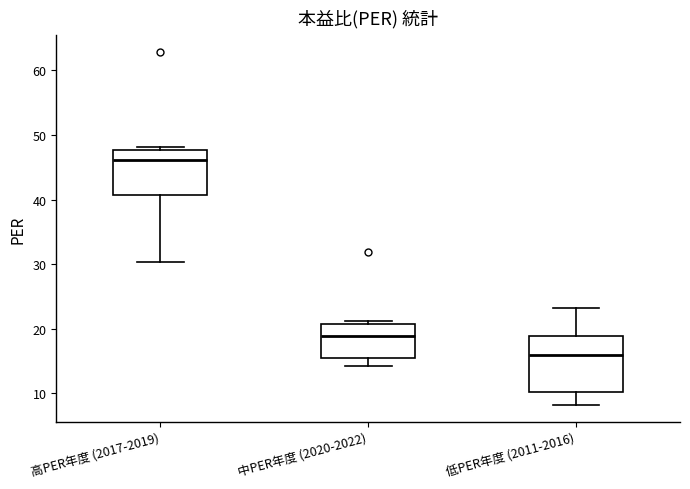

Reading left to right, read every box against the y-axis: the position of its median line, the range the box covers, and the ends of its whiskers. The values are not printed on the chart, so give them approximately, as read against the axis.

高PER年度 (2017-2019): median 46, box 41 to 48, whiskers 30 to 48 (just above the box's upper edge)
中PER年度 (2020-2022): median 19, box 15 to 21, whiskers 14 to 21 (just above the box's upper edge)
低PER年度 (2011-2016): median 16, box 10 to 19, whiskers 8 to 23